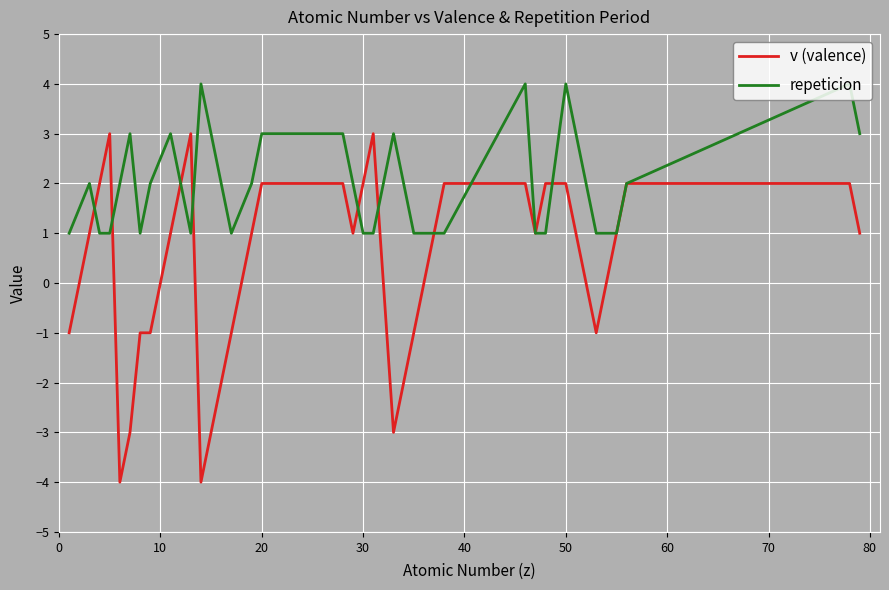

How many categories are shown in the chart?

40